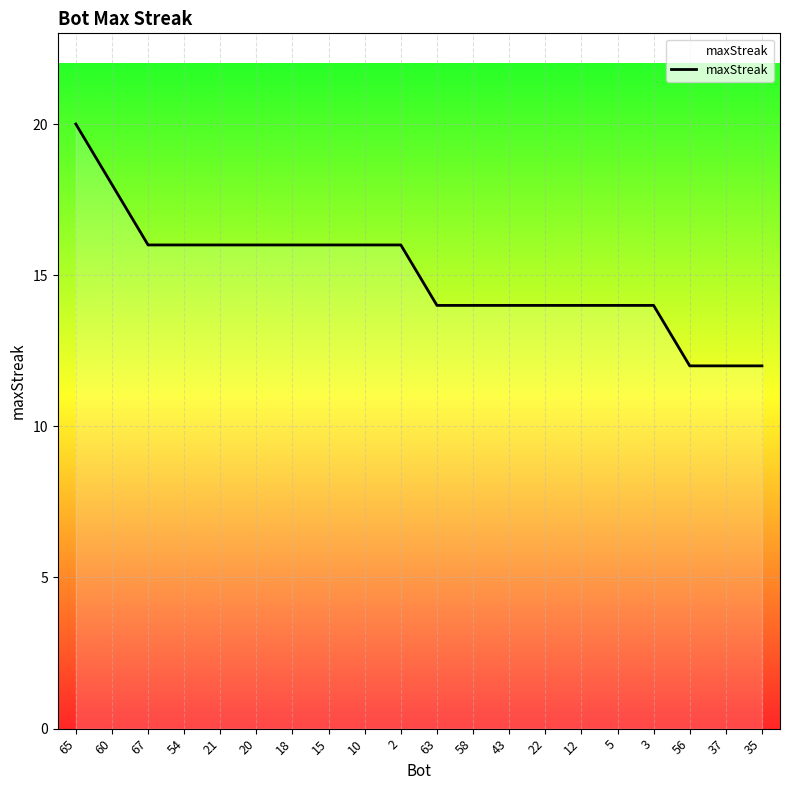

What is the approximate value at 43?

14